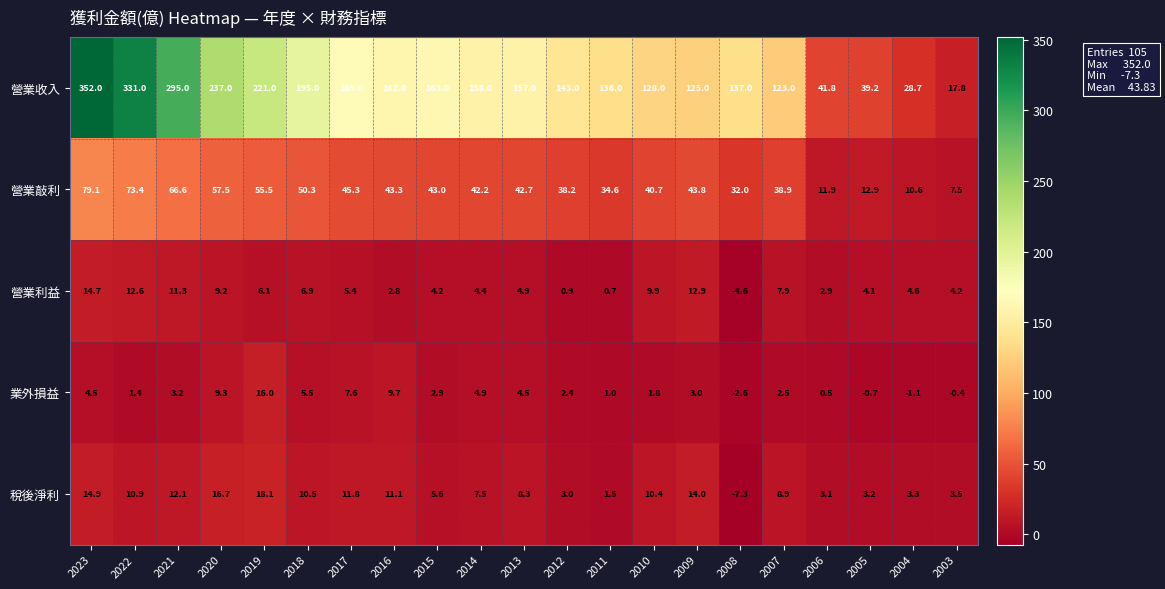

What is the average value of the 稅後淨利 series?

8.1